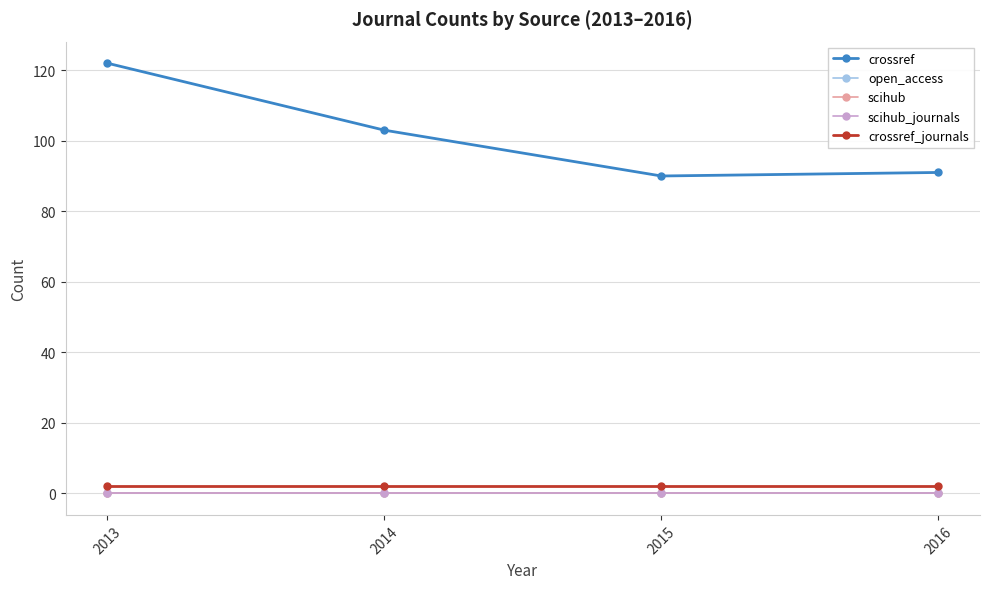

Rank the series at 2015 from lowest to highest value.

open_access, scihub, scihub_journals, crossref_journals, crossref